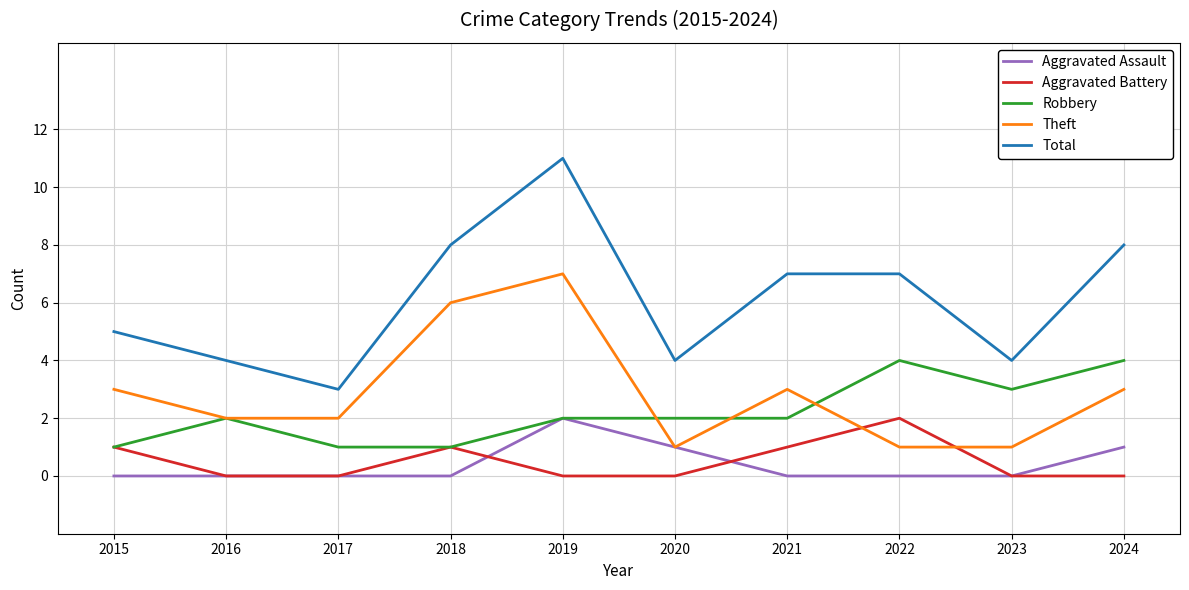

What is the maximum value shown in the chart?

11